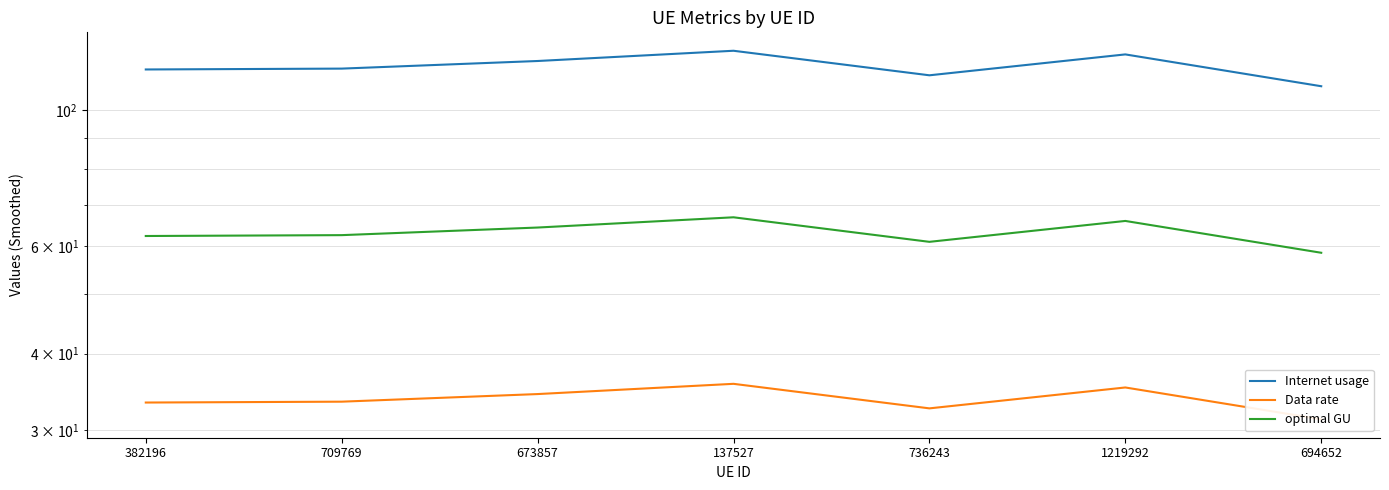

The Data rate series shows 32.6 at 736243. True or false?

True